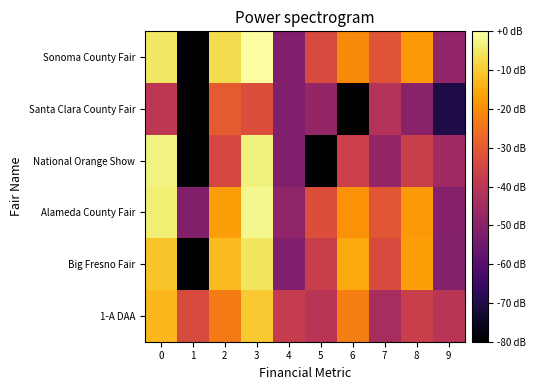

What is the difference between the highest and lowest values at 5?

167.6